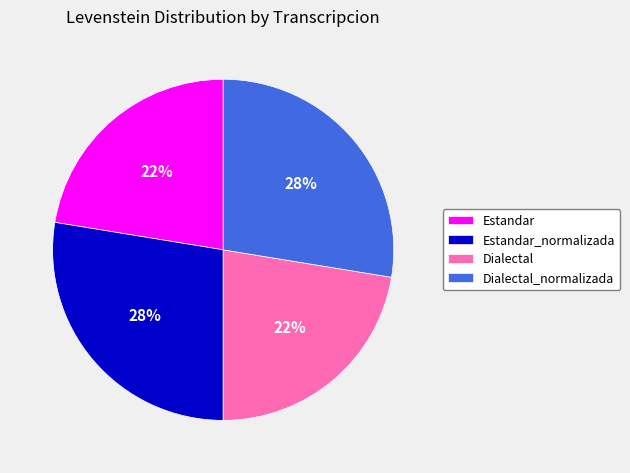

True or false: Estandar_normalizada accounts for 28% of the total.

True